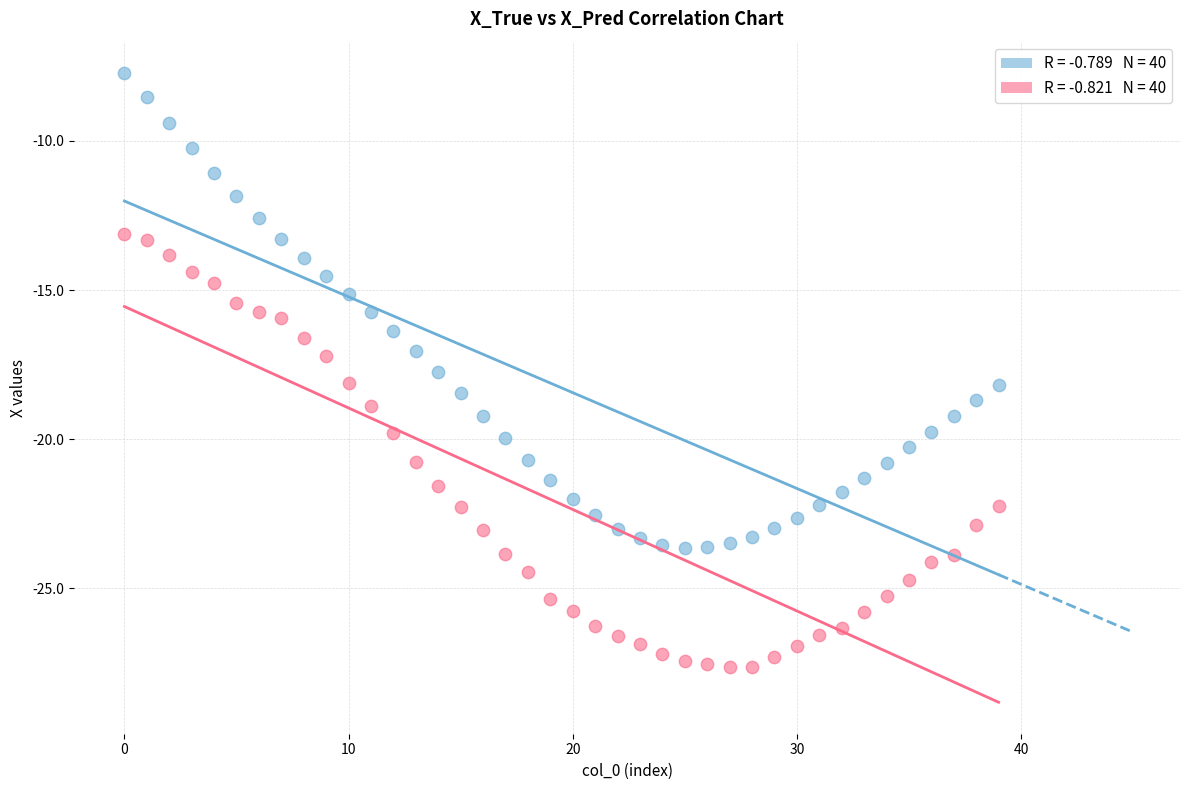

Across all data points, what is the range of Y values (max minus min)?

19.9